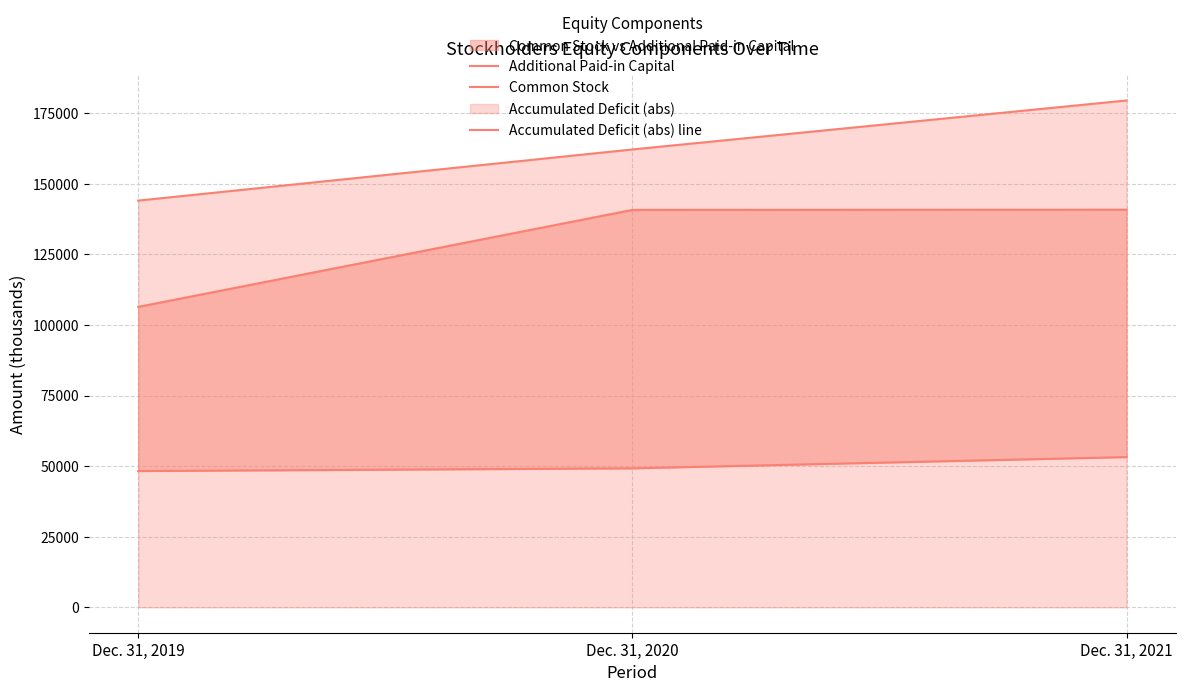

What is the difference between the Additional Paid-in Capital values at Dec. 31, 2021 and Dec. 31, 2019?

4943